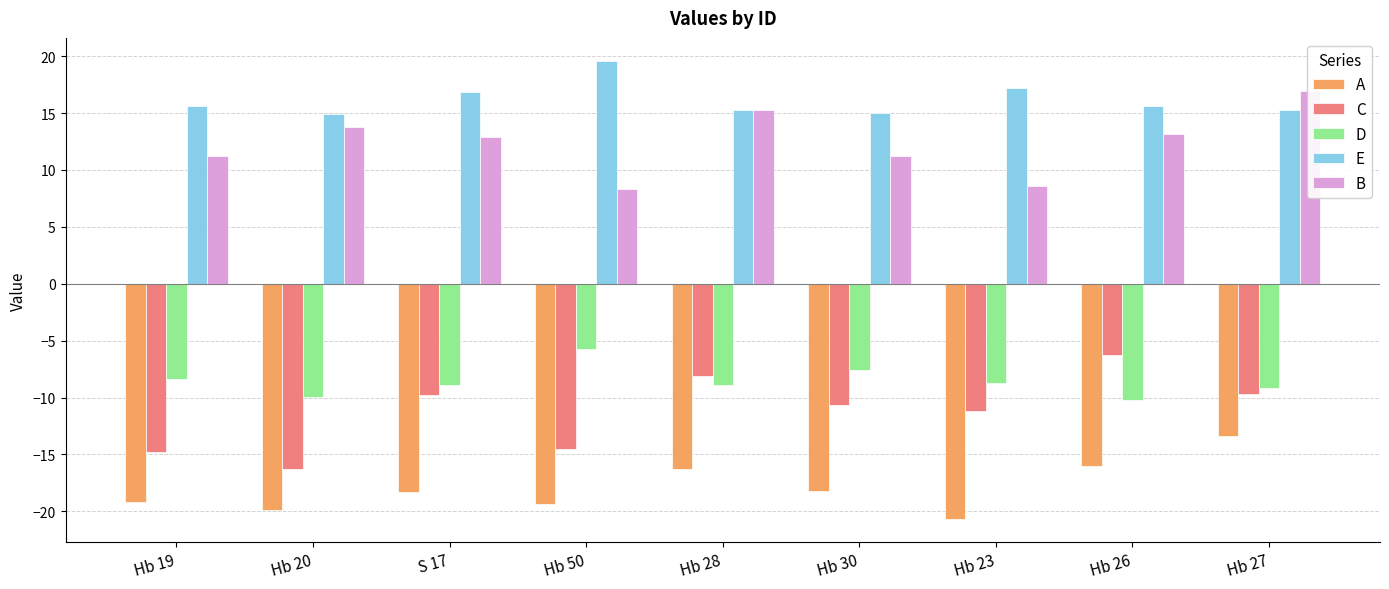

What is the difference between the maximum and second lowest values in the A series?

6.5